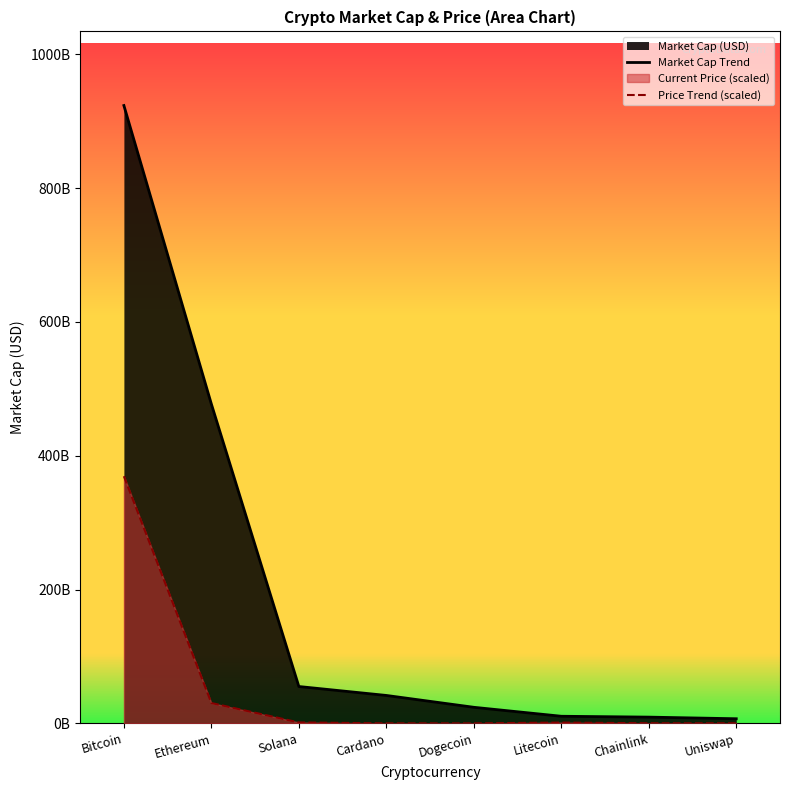

What is the average value of the Market Cap Trend series?

193509912811.2